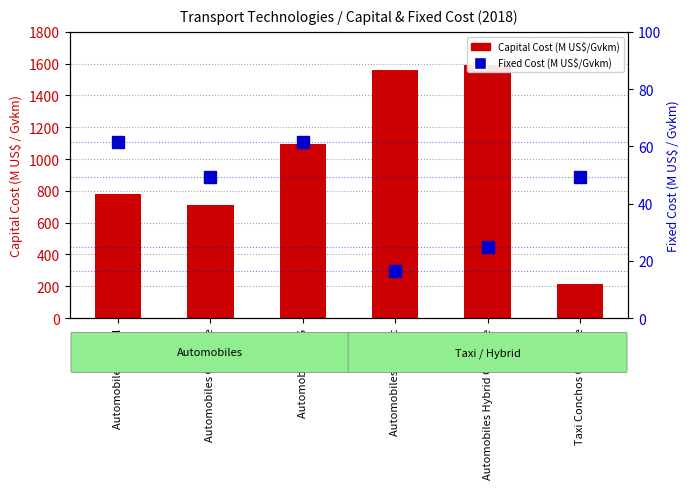

What is the label of the 1st bar from the left?

Automobiles Diesel